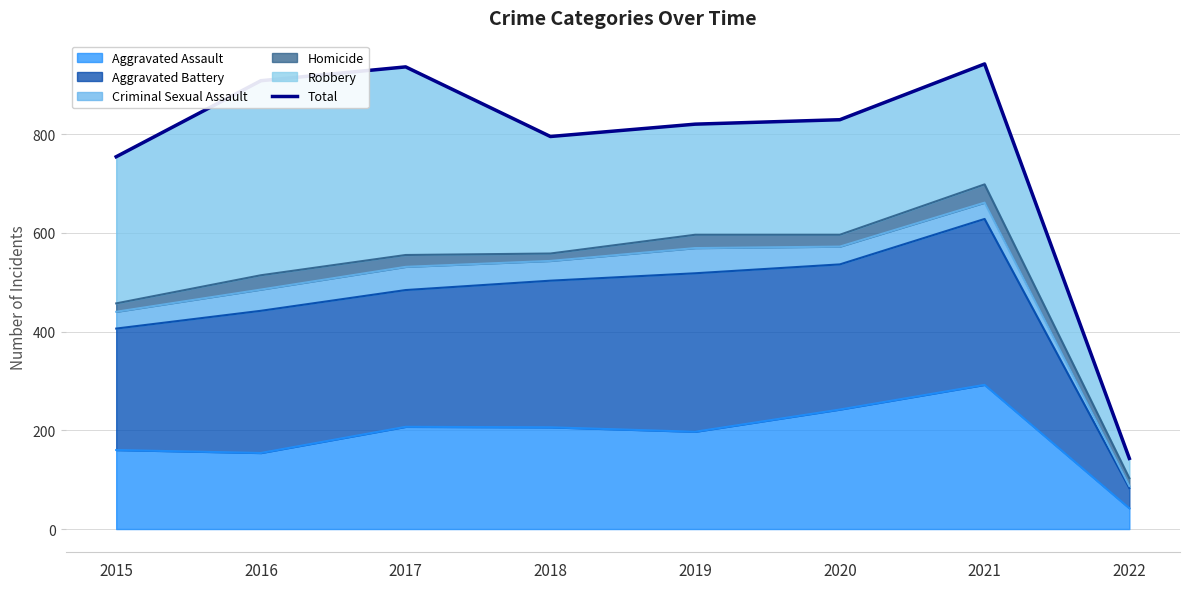

List the labels in order of value, largest first.

2021, 2017, 2016, 2020, 2019, 2018, 2015, 2022